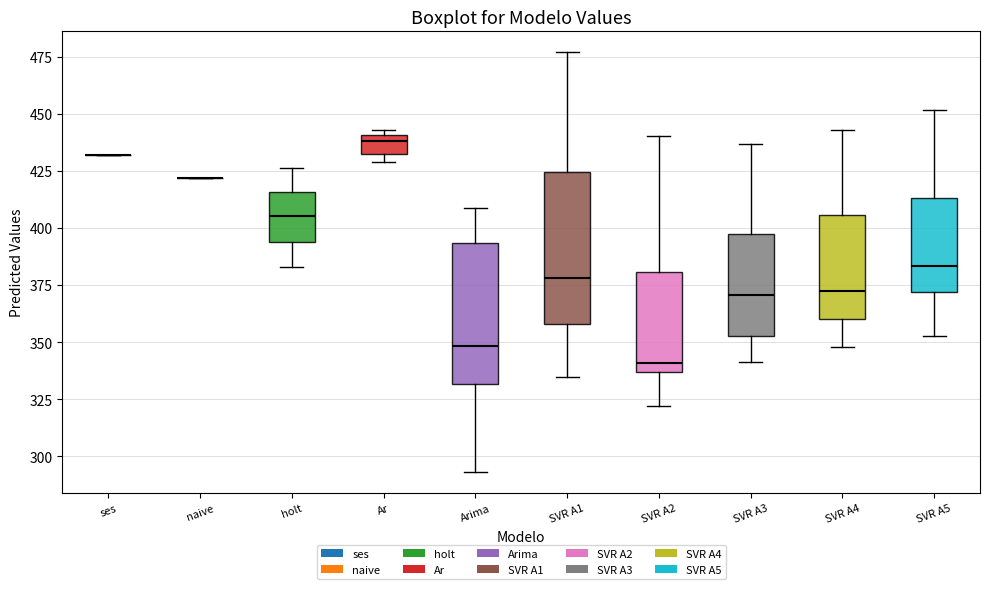

Reading left to right, transcribe this box plot: for each box, give where its median line is, the range the box spans, and where its two whiskers end, as read against the y-axis. The values are not printed on the chart, so give them approximately, as read against the axis.

ses: box collapsed to a line at 430, whiskers 430 to 430
naive: box collapsed to a line at 420, whiskers 420 to 420
holt: median 405, box 395 to 415, whiskers 385 to 425
Ar: median 440 (just below the box's upper edge), box 435 to 440, whiskers 430 to 445
Arima: median 350, box 330 to 395, whiskers 295 to 410
SVR A1: median 380, box 360 to 425, whiskers 335 to 475
SVR A2: median 340, box 335 to 380, whiskers 320 to 440
SVR A3: median 370, box 355 to 395, whiskers 340 to 435
SVR A4: median 370, box 360 to 405, whiskers 350 to 445
SVR A5: median 385, box 370 to 415, whiskers 355 to 450